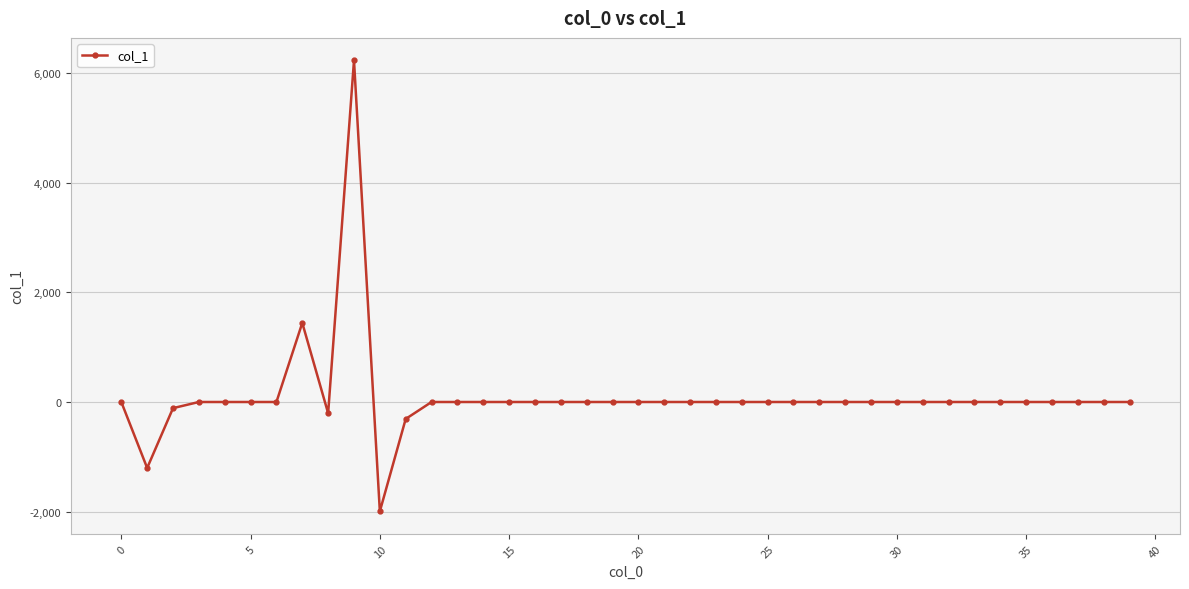

What is the greatest value displayed?

6227.4